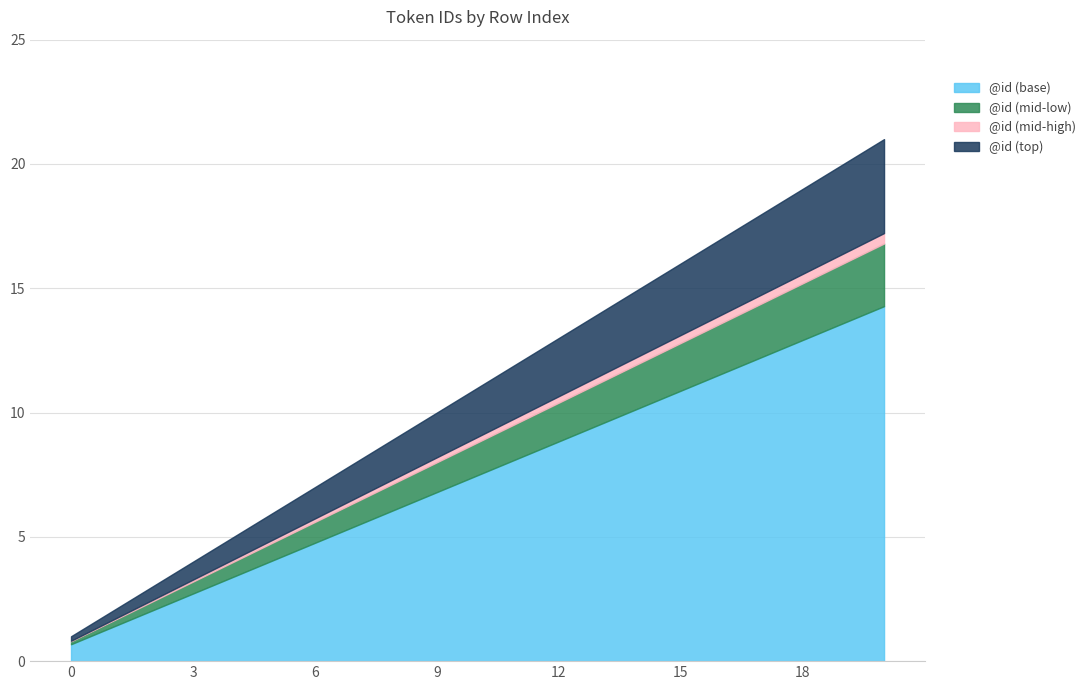

The value at 11 is 12. True or false?

True